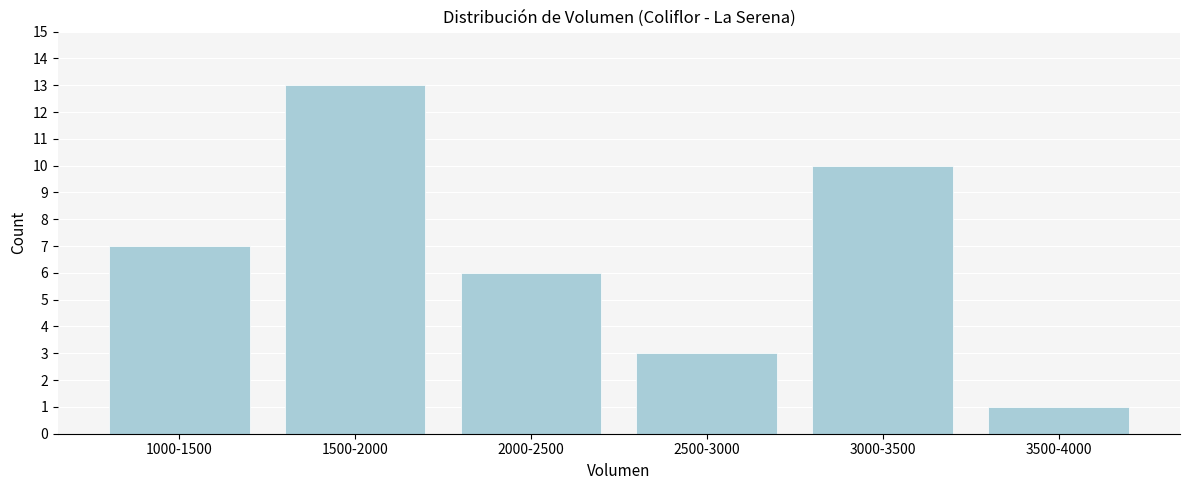

Reading left to right, list all the values displayed in this chart.

1000-1500=7	1500-2000=13	2000-2500=6	2500-3000=3	3000-3500=10	3500-4000=1